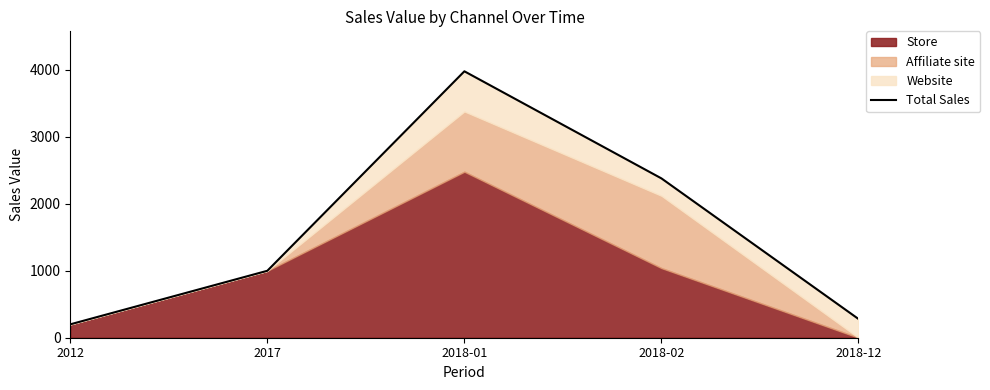

How many interior local peaks (higher than both neighbors) does the data have?

1